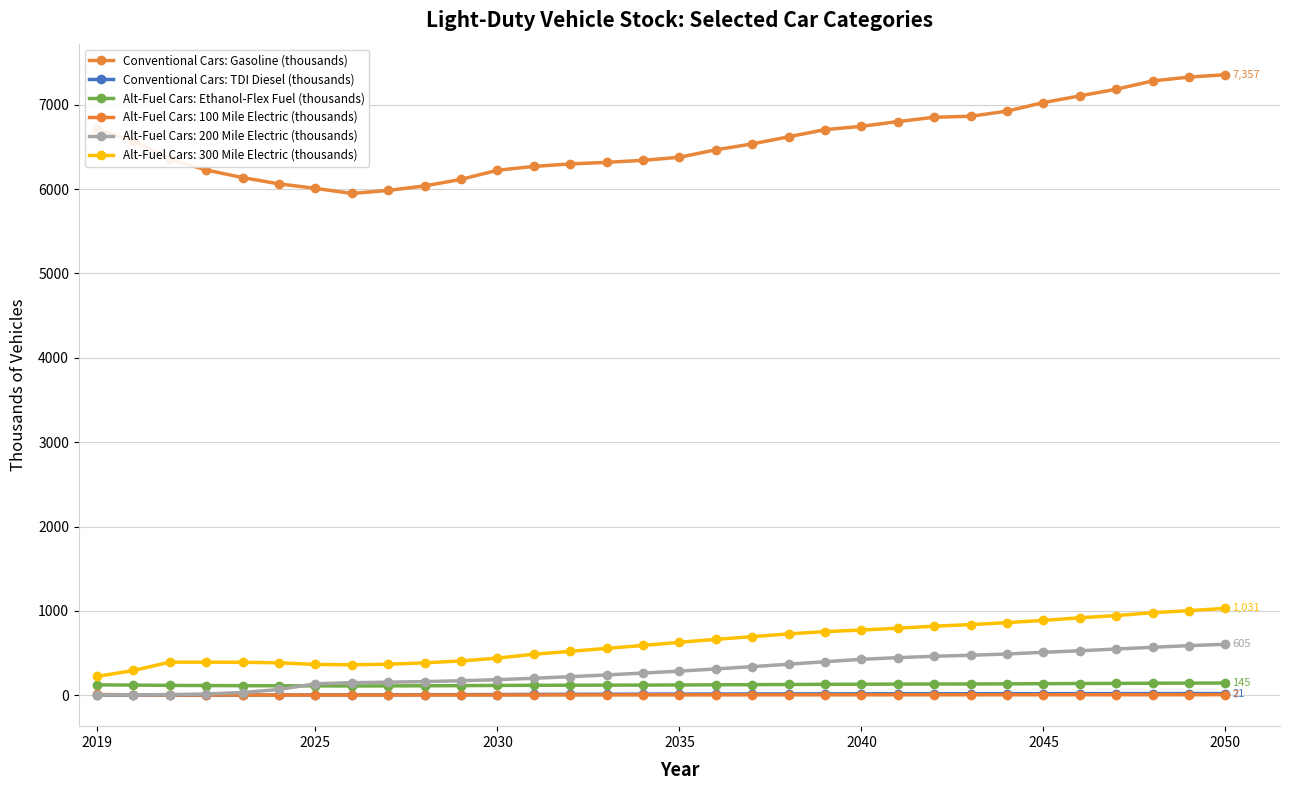

How many lines are shown in the chart?

6